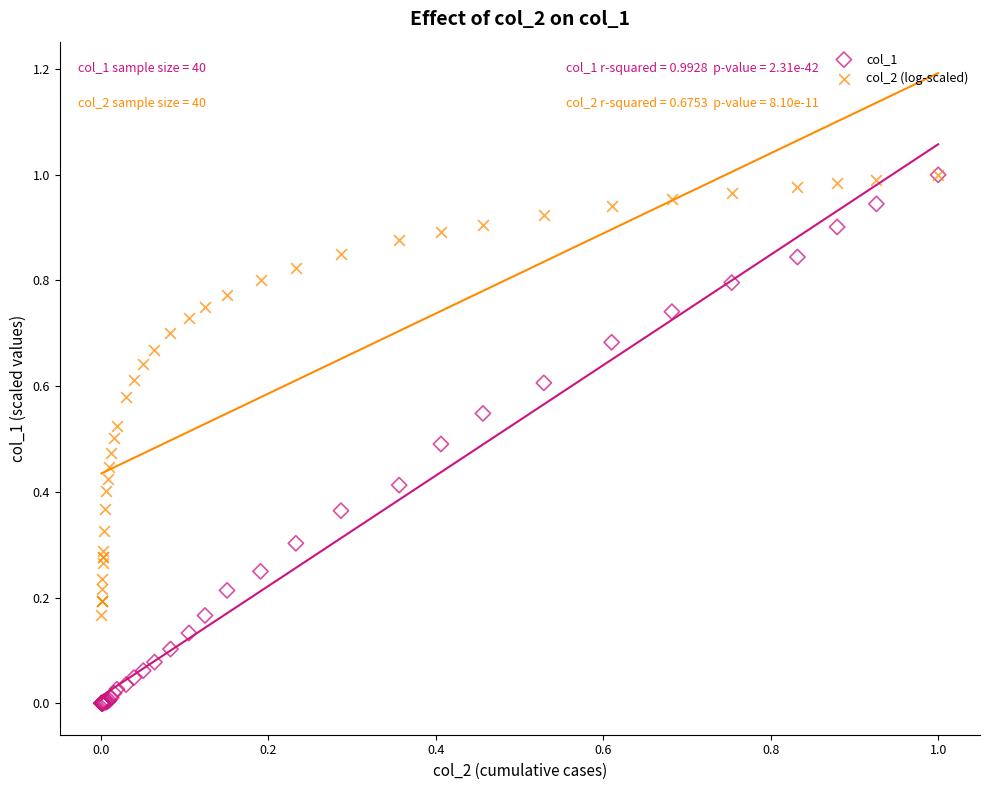

What are all the series names shown in the legend?

col_1, col_2 (log-scaled)